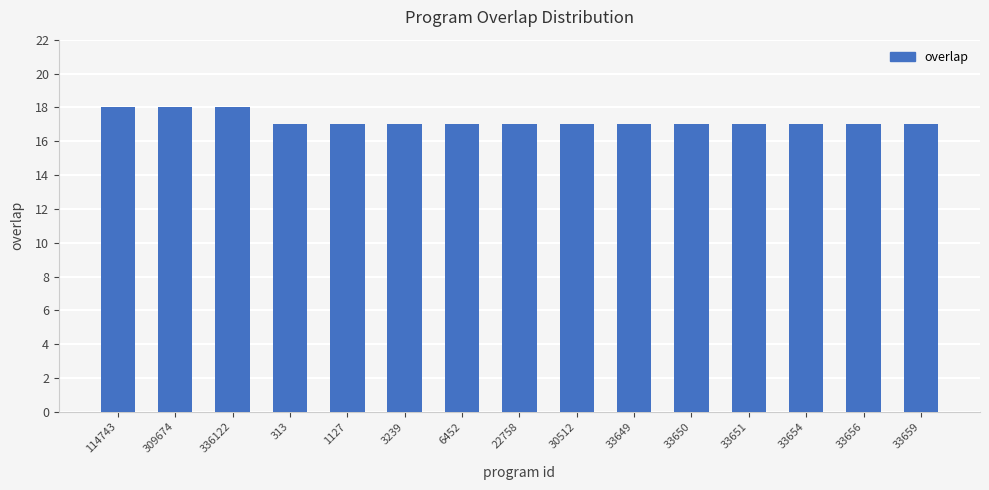

What position from the left is 33659?

15